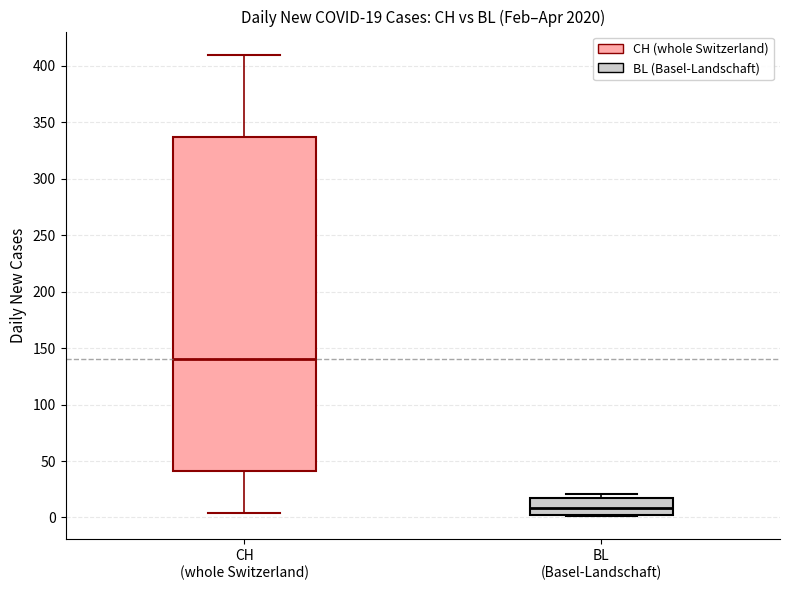

Which box's median line is the highest?

CH (whole Switzerland)